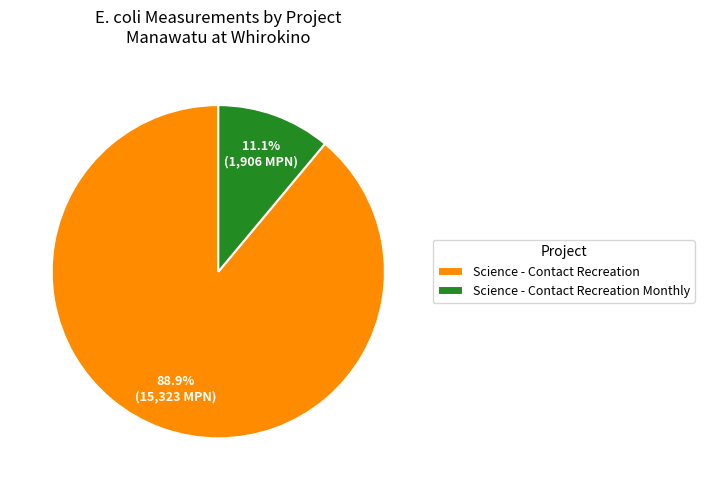

To the nearest percent, what is the difference between the Science - Contact Recreation and Science - Contact Recreation Monthly slice percentages?

78%